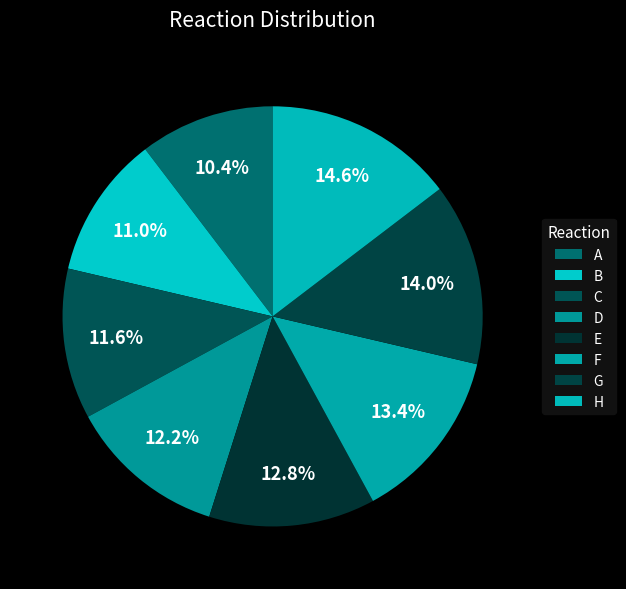

To the nearest percent, what percentage of the pie is H?

15%